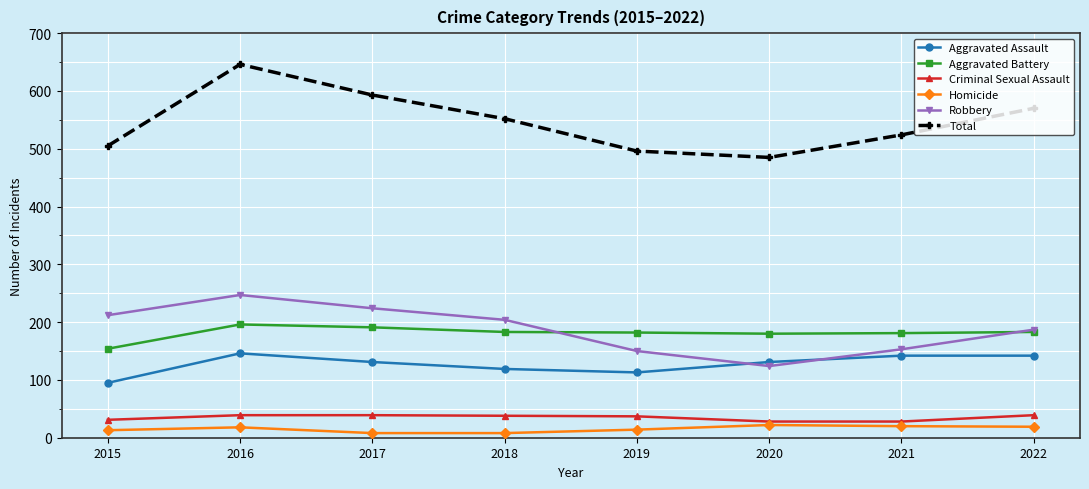

At which category is the sum across all series the highest?

2016